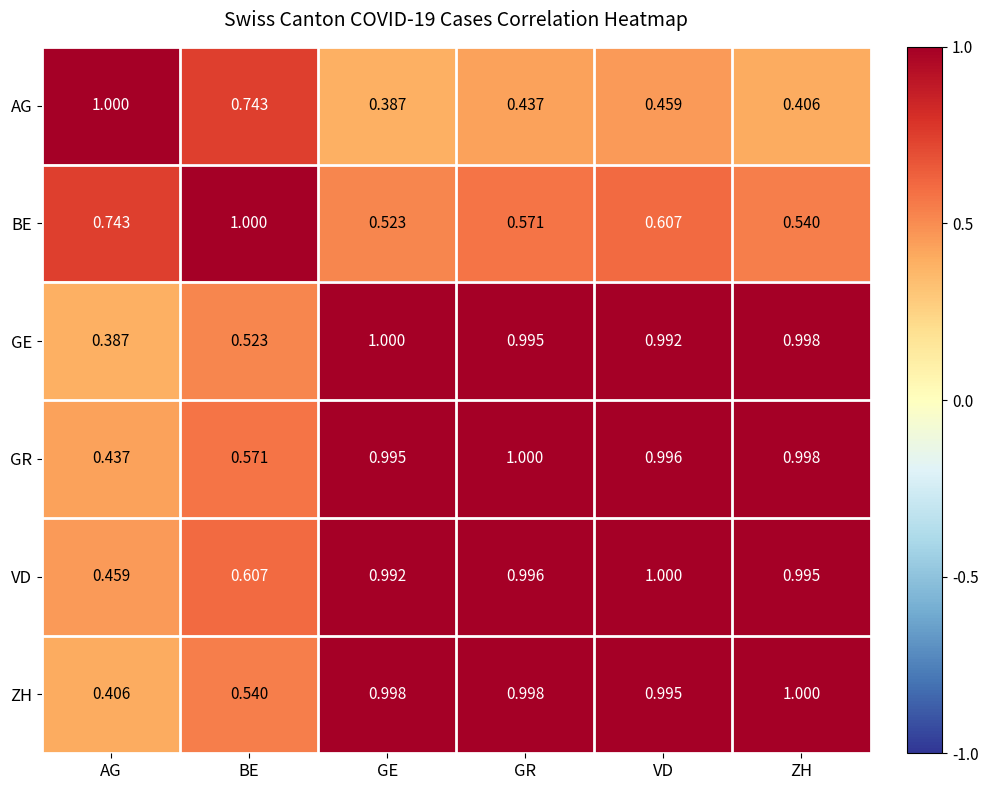

At which category is the sum across all series the highest?

VD